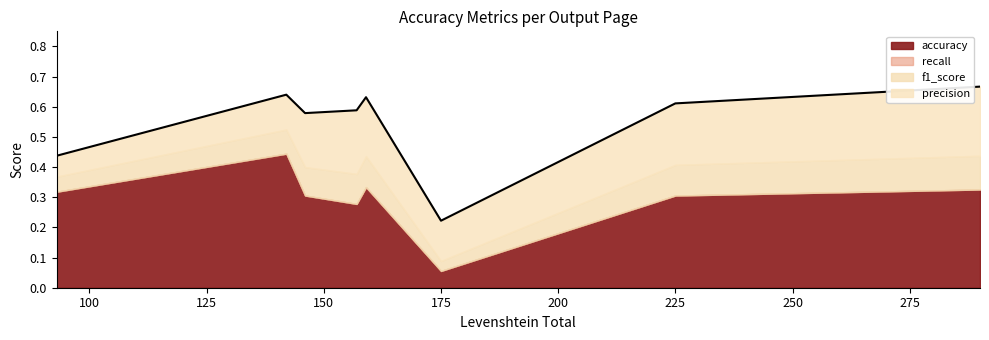

At which label does accuracy reach its minimum?

175